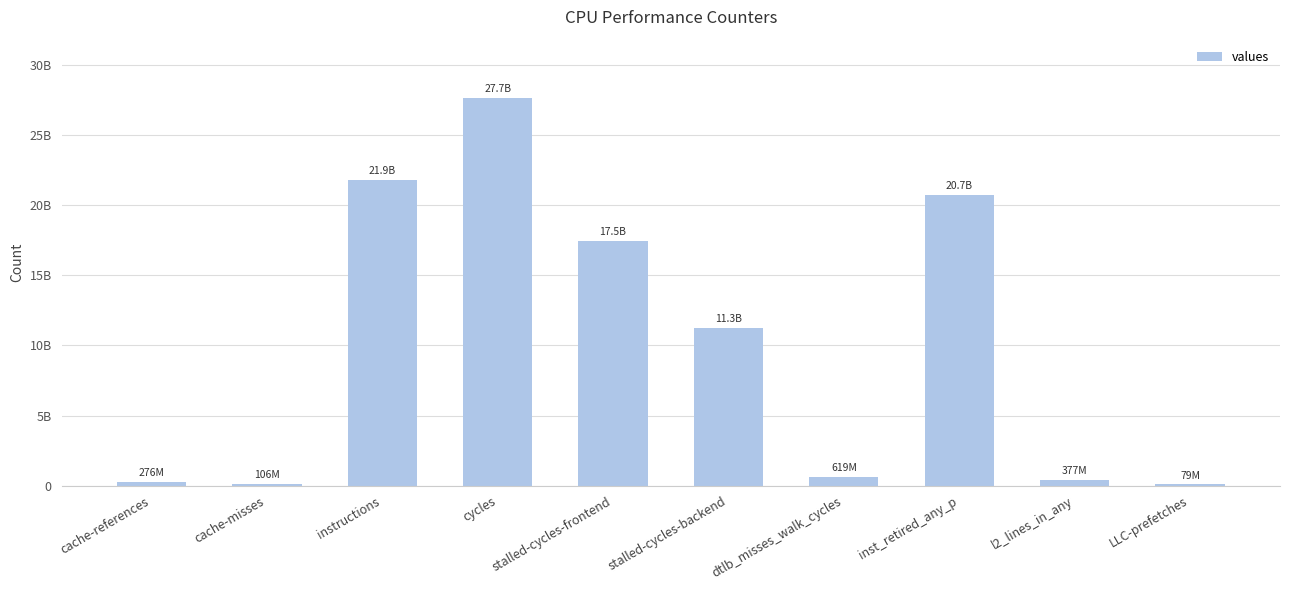

What is the greatest value displayed?

27688047427